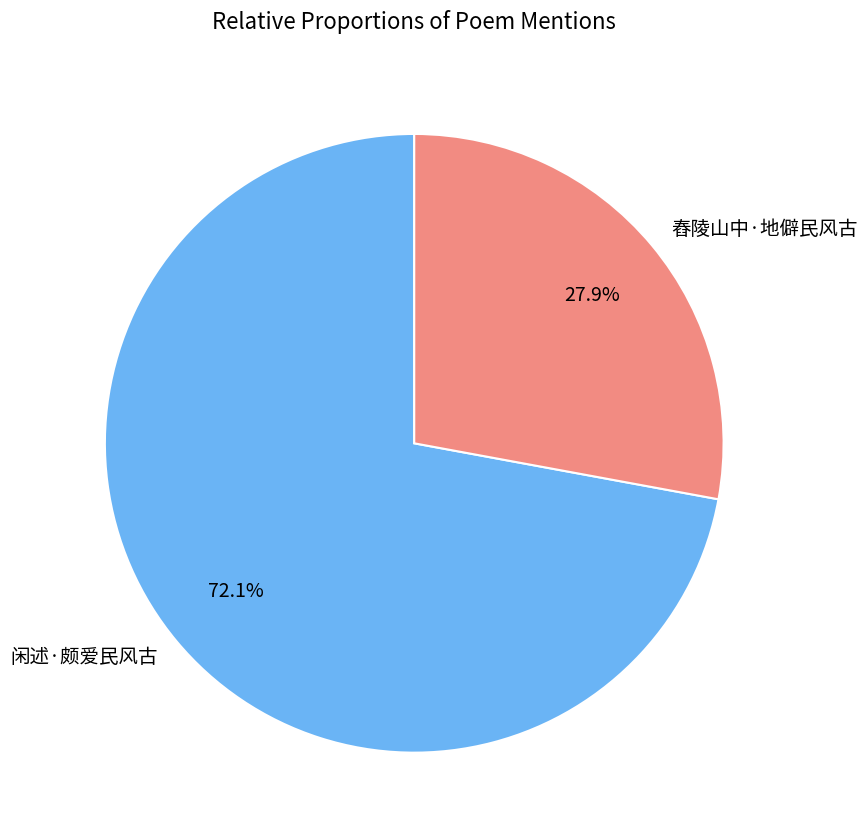

To the nearest percent, what percentage of the pie is 舂陵山中·地僻民风古?

28%